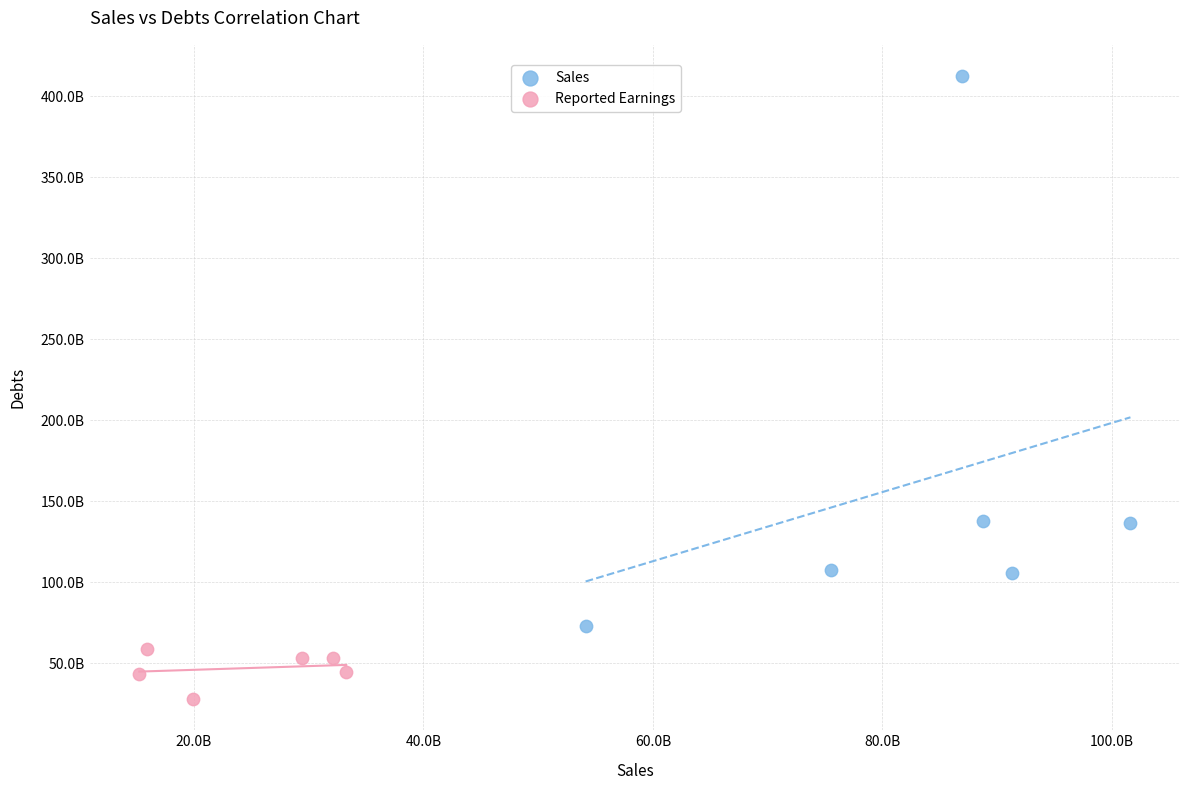

What are all the series names shown in the legend?

Sales, Reported Earnings